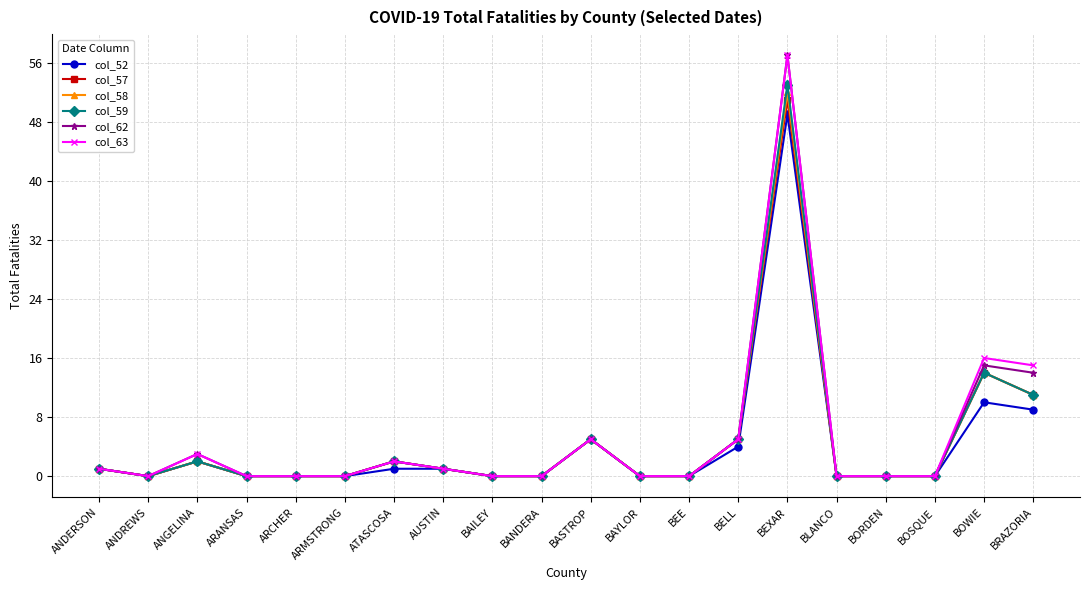

What position from the right is BRAZORIA?

1